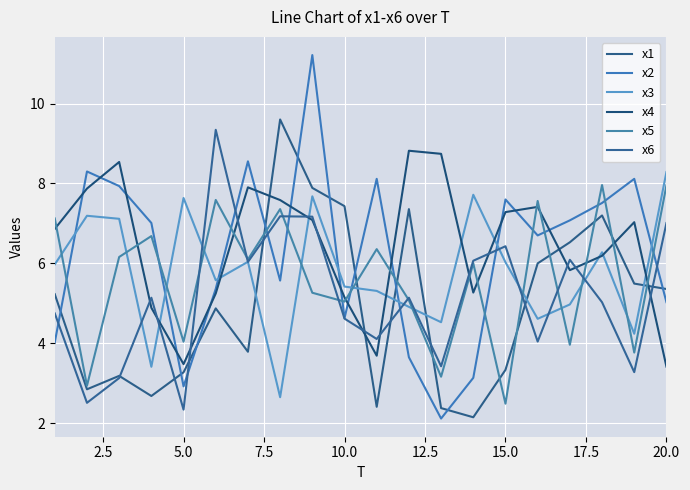

At how many categories does at least one series exceed 9?

3